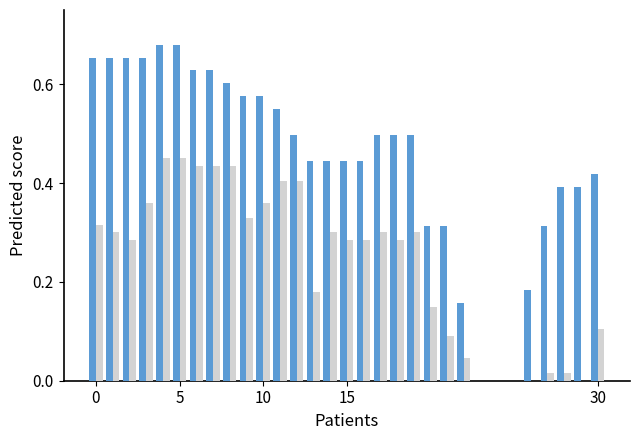

How many categories are shown in the chart?

31